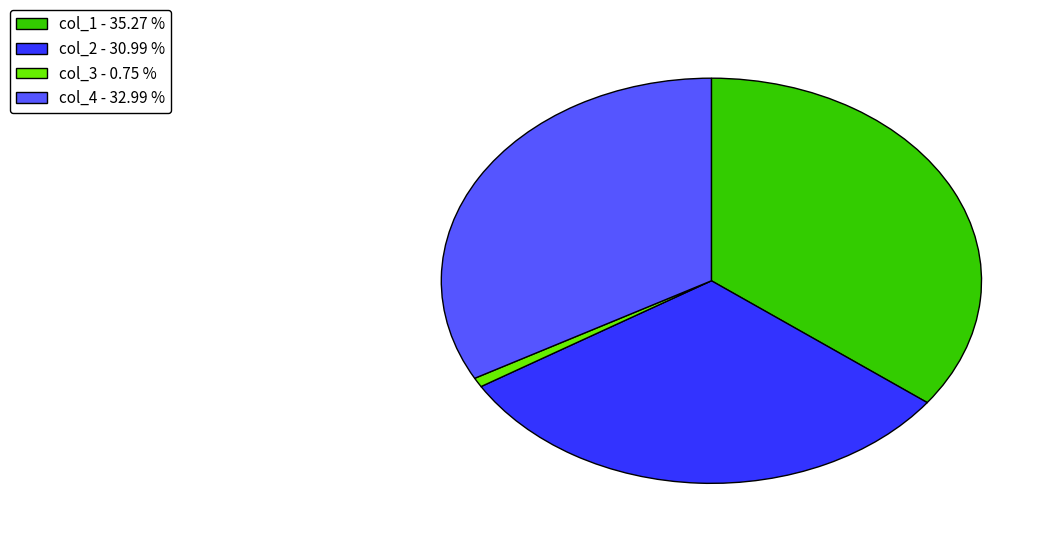

Which has a higher value, col_1 - 35.27 % or col_2 - 30.99 %?

col_1 - 35.27 %